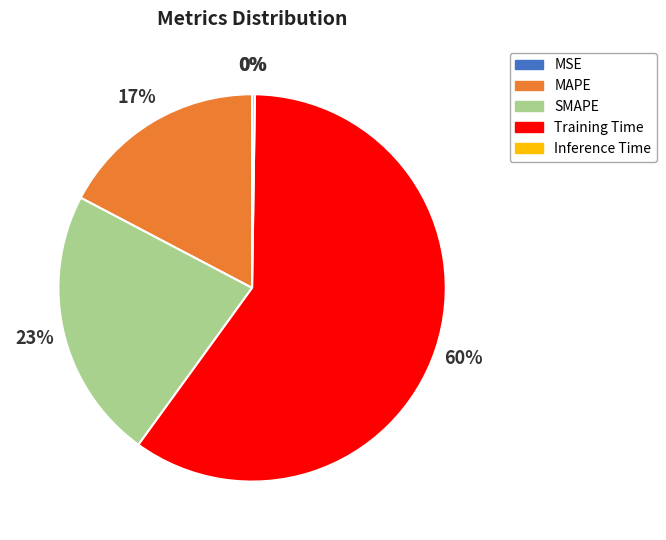

What percentage is the Training Time slice, to the nearest percent?

60%